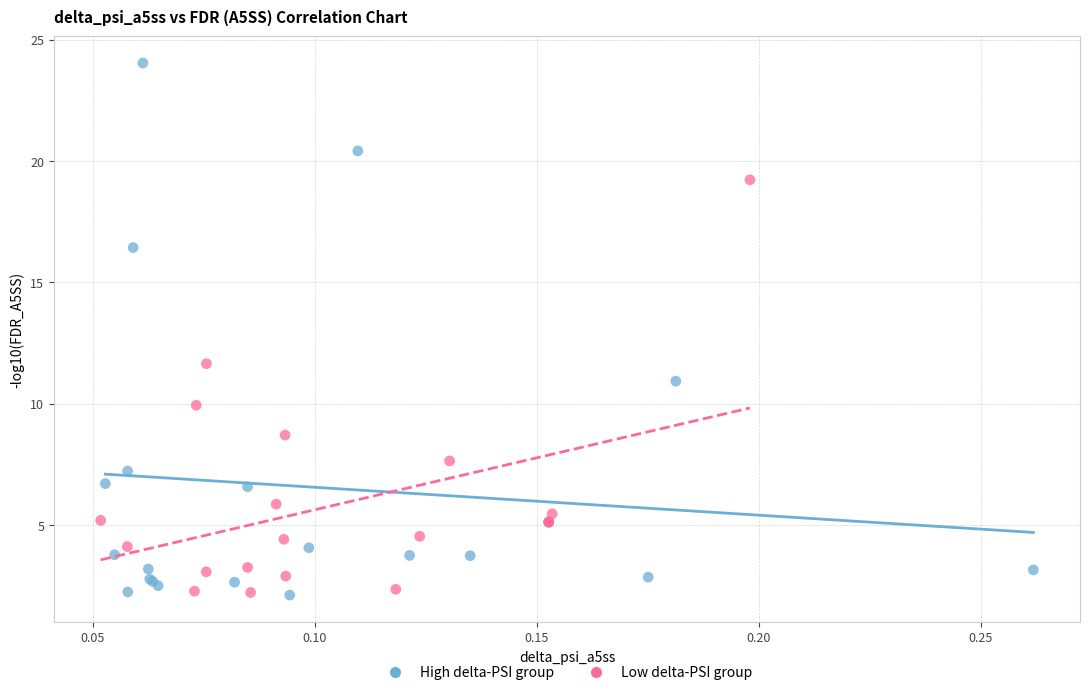

Which series contains the highest Y value?

High delta-PSI group